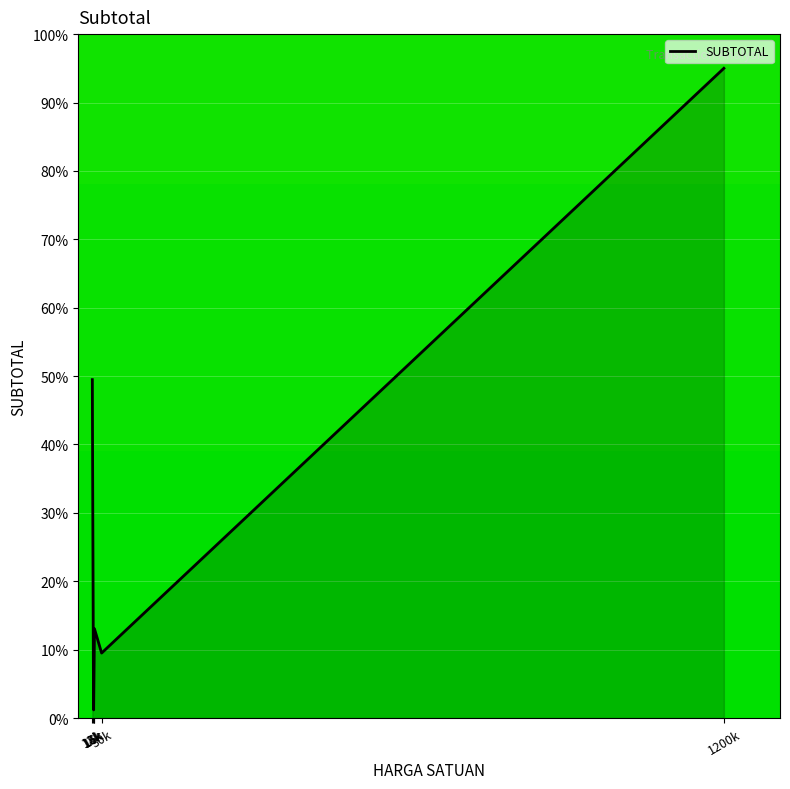

How many values are below 13?

3